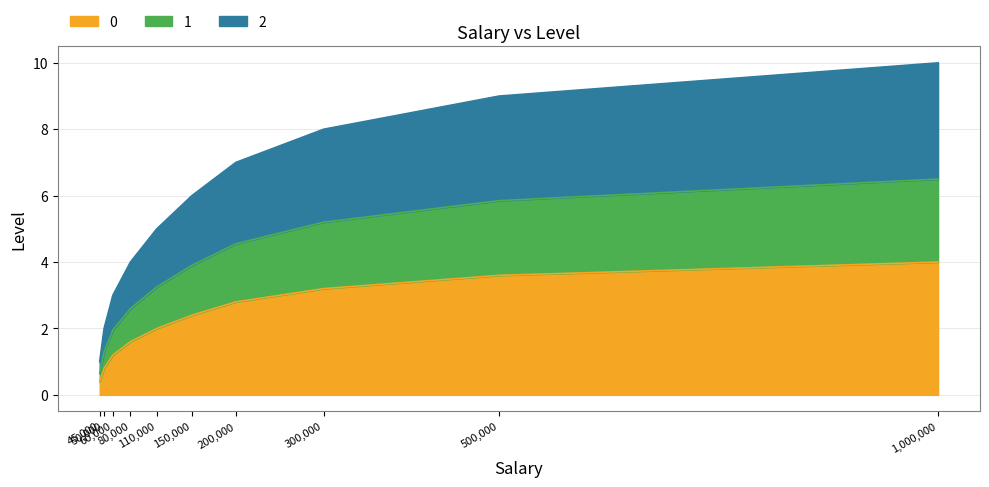

What is the maximum value shown in the chart?

4.0